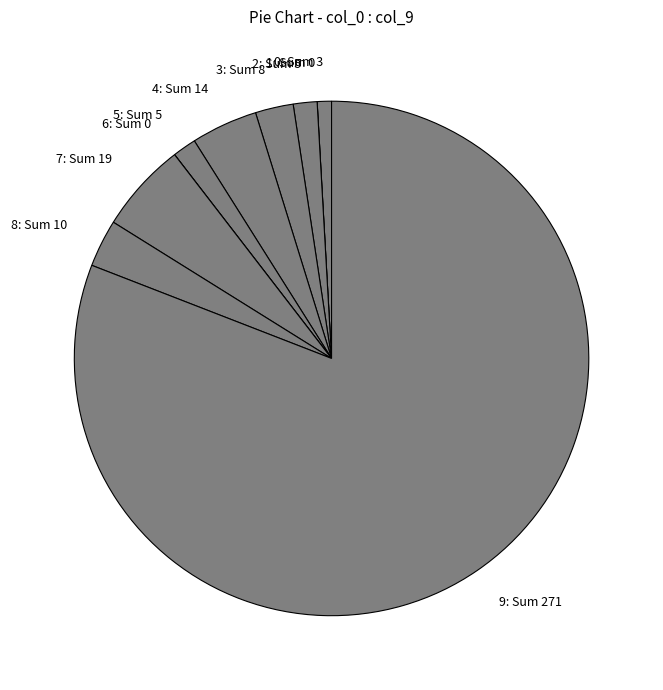

Does any single category account for the majority?

Yes